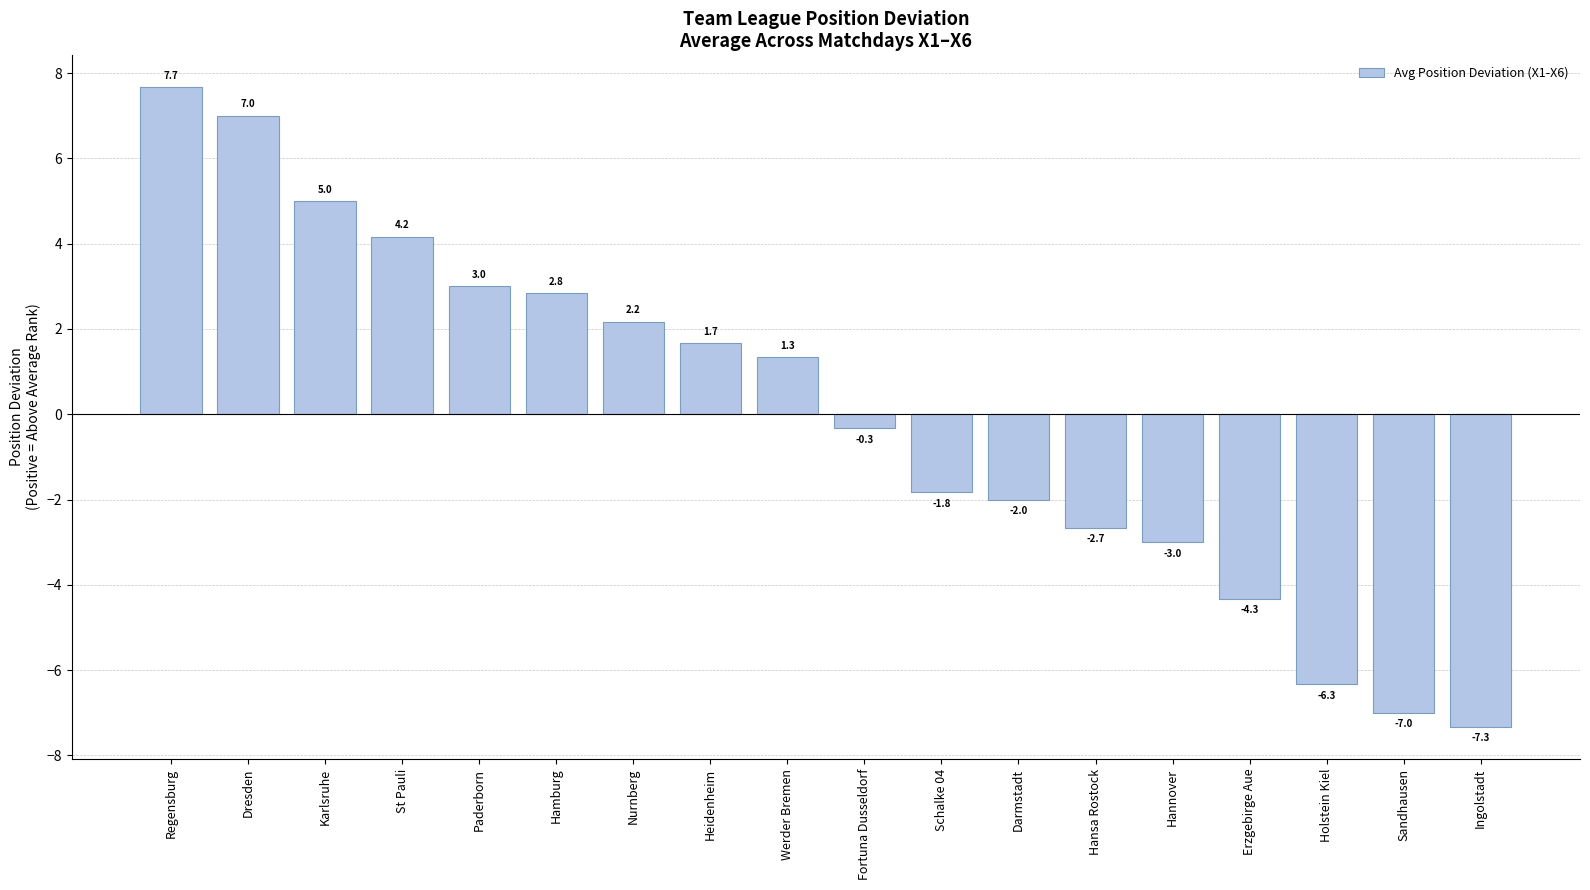

The chart shows a value of -0.3 at Fortuna Dusseldorf. True or false?

True